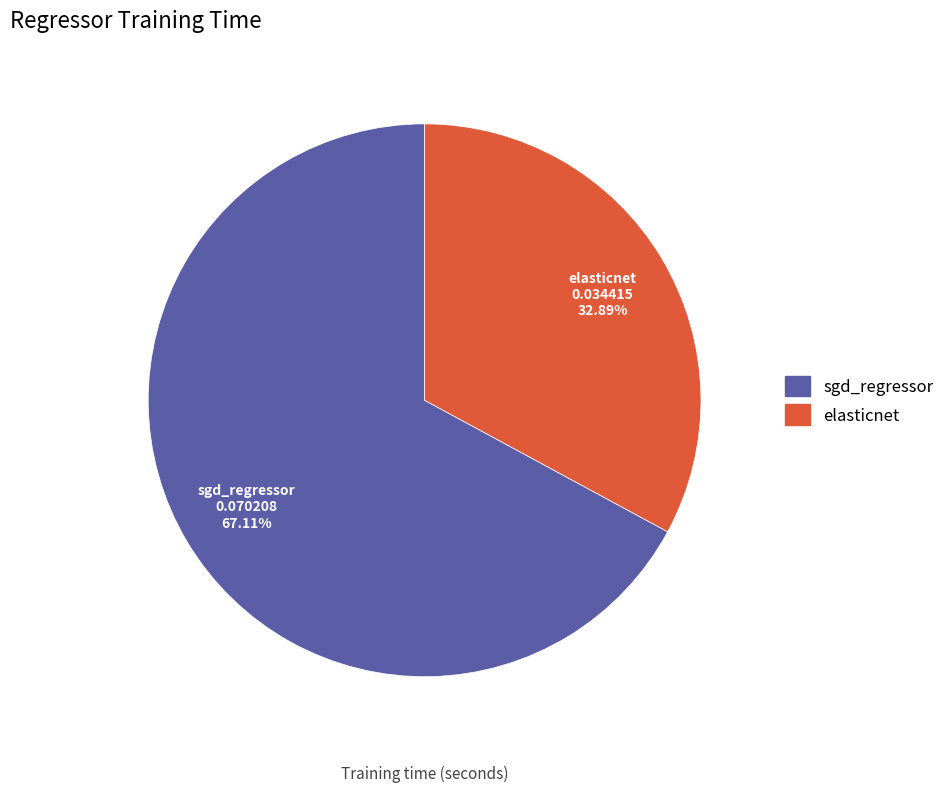

Is there a majority slice in this chart?

Yes